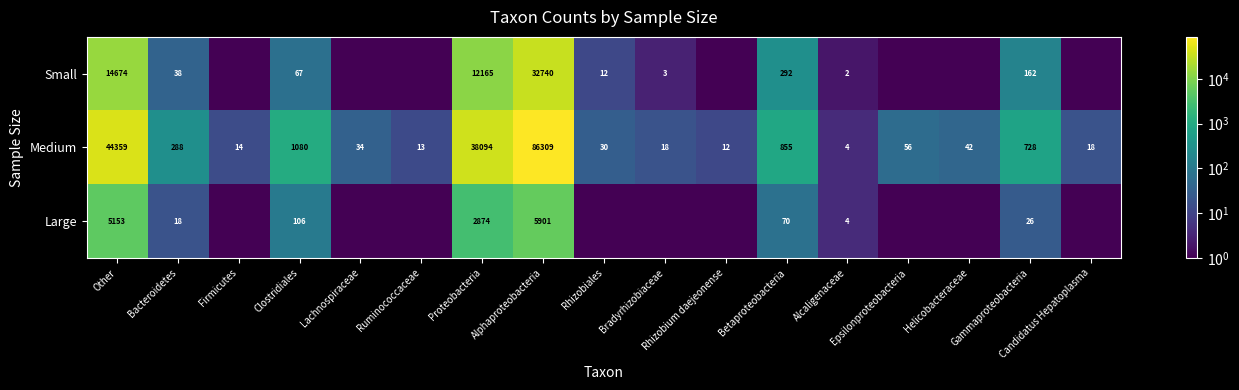

At which label does Medium first exceed 42?

Other